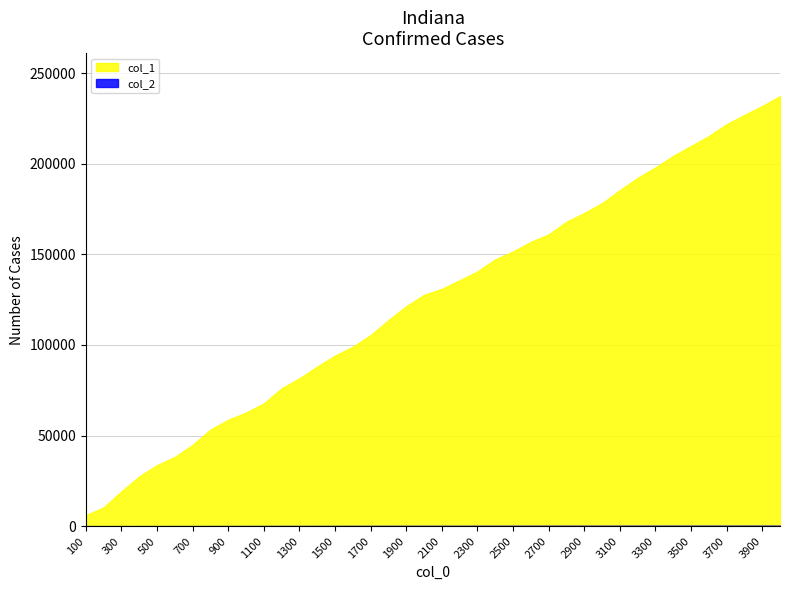

Where does the col_1 series first go above 130897?

2200